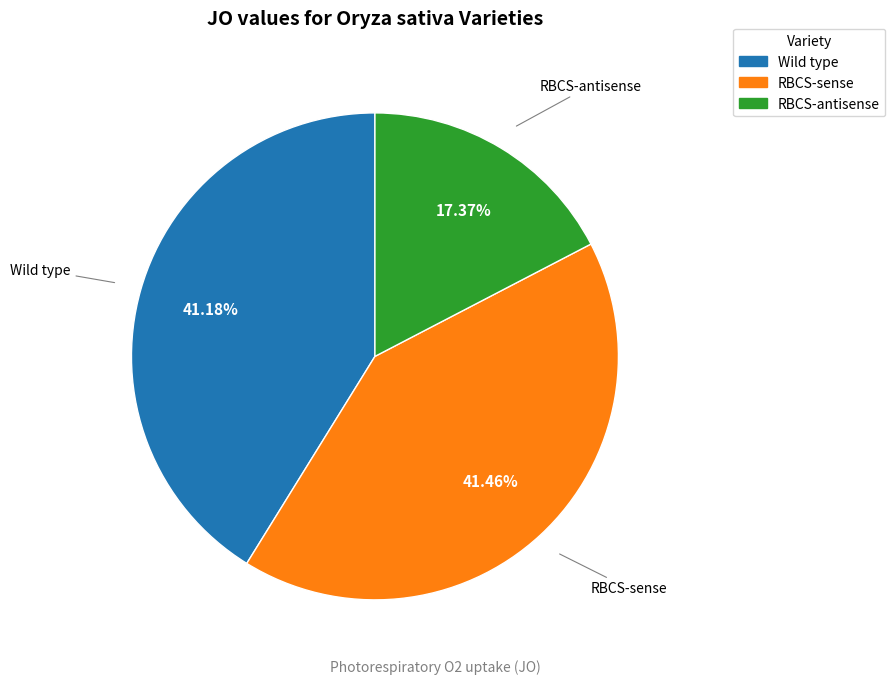

What percentage is the Wild type slice, to the nearest percent?

41%